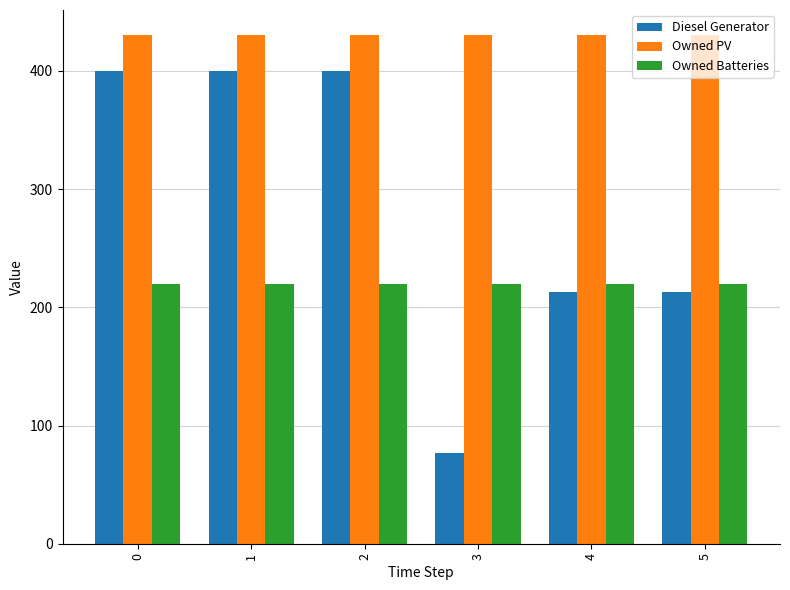

What are all the series names shown in the legend?

Diesel Generator, Owned PV, Owned Batteries